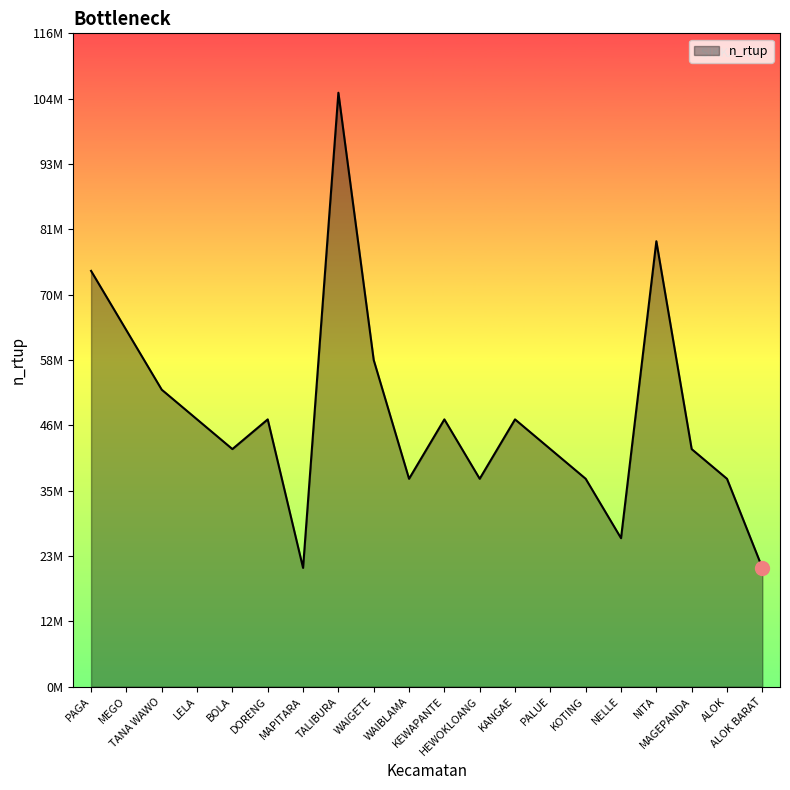

True or false: the data shows 40333253 at NELLE.

False